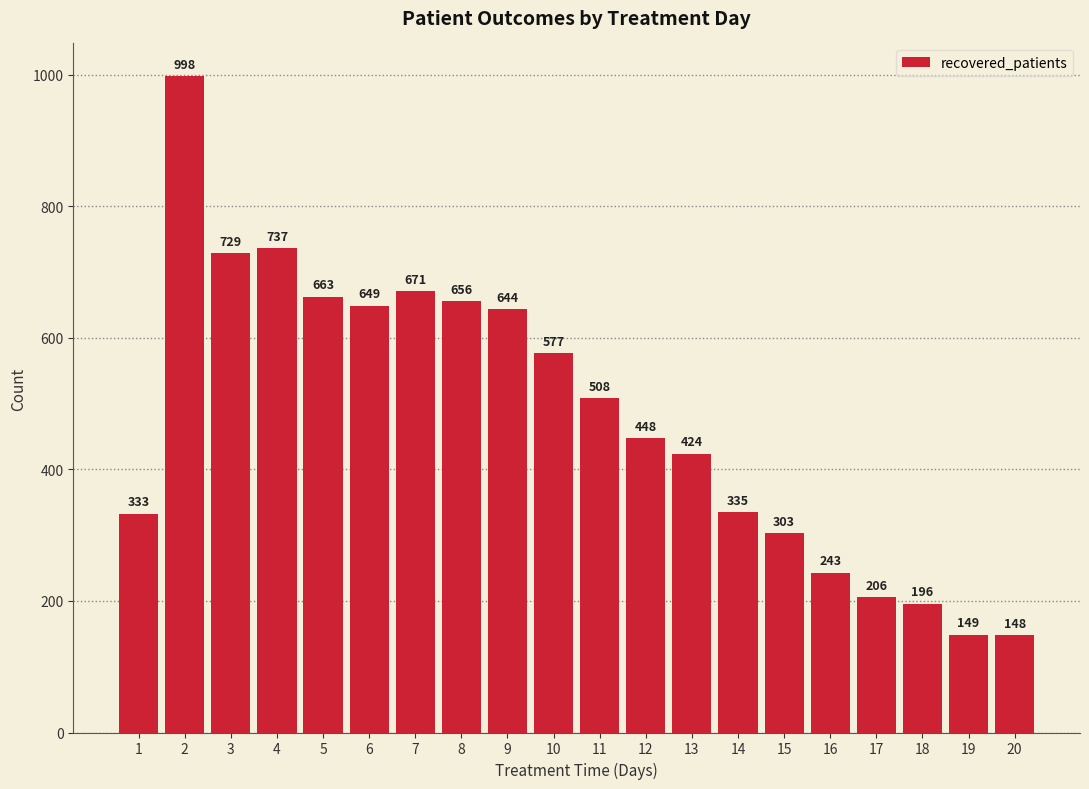

What is the value of the 13th bar from the left?

424